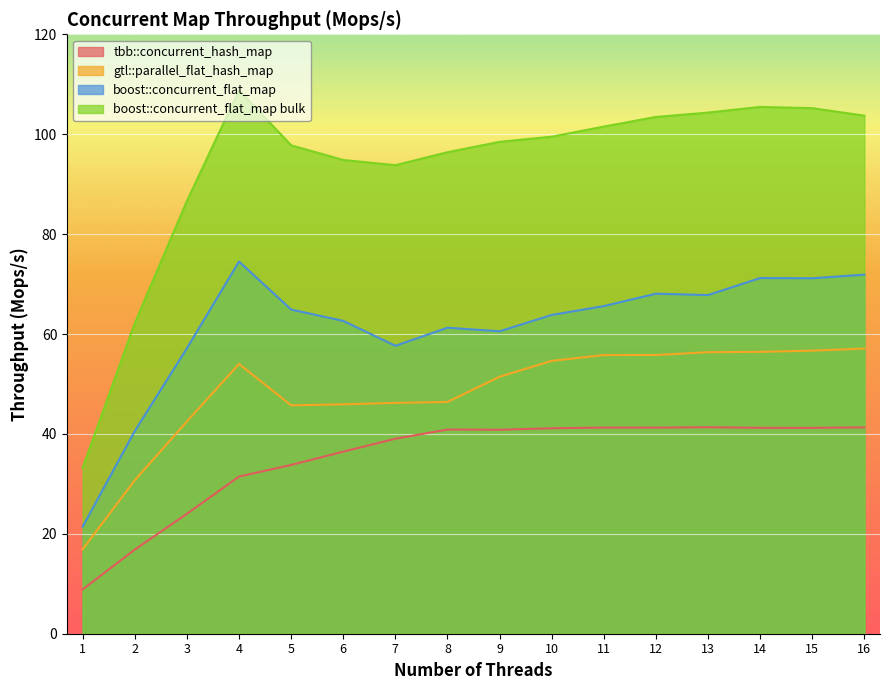

What is the maximum value for tbb::concurrent_hash_map?

41.3